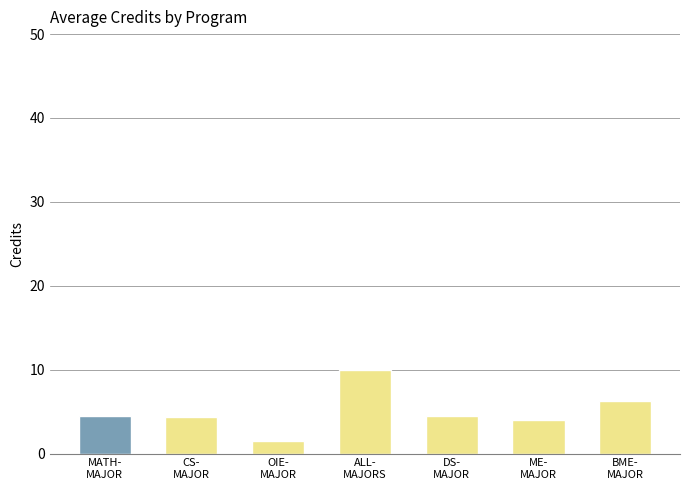

Does the chart contain any negative values?

No